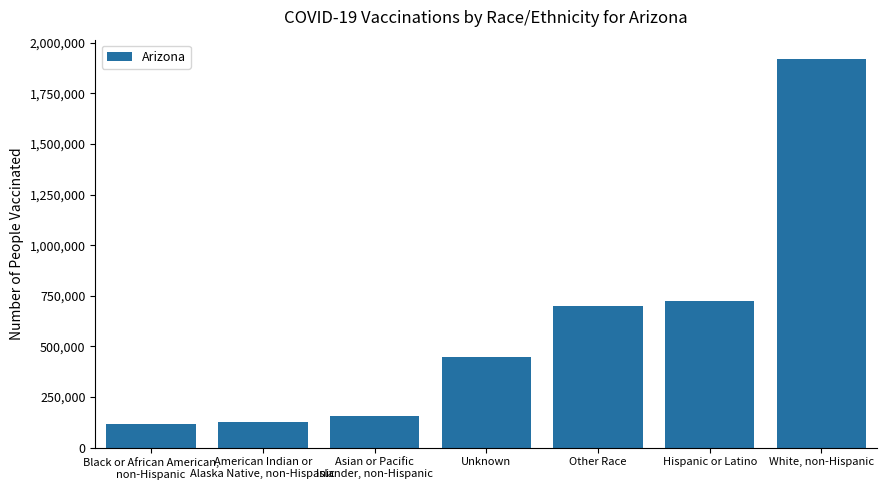

The value at White, non-Hispanic is 387323. True or false?

False